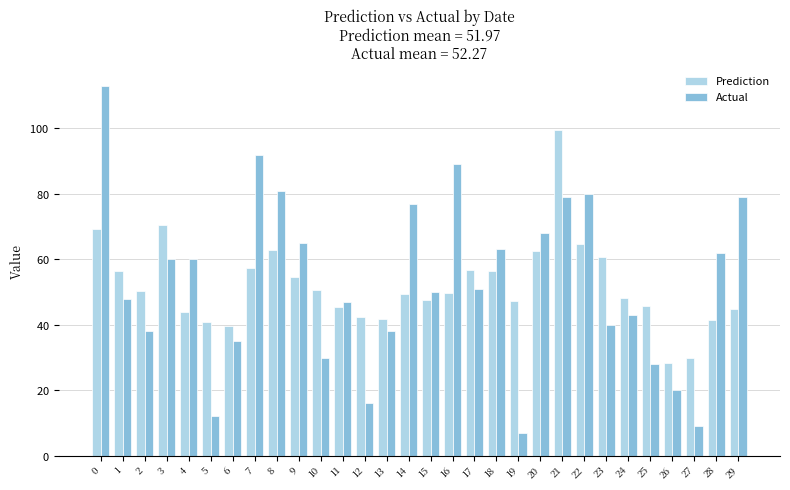

Rank the series by their maximum value, from highest to lowest.

Actual, Prediction